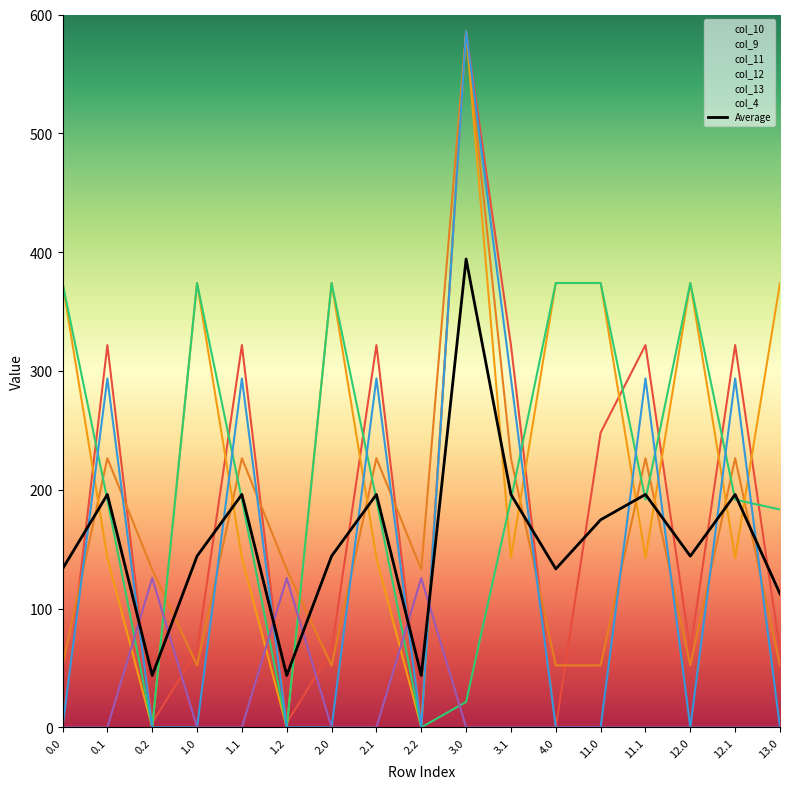

How many data points in col_13 are above 0?

7